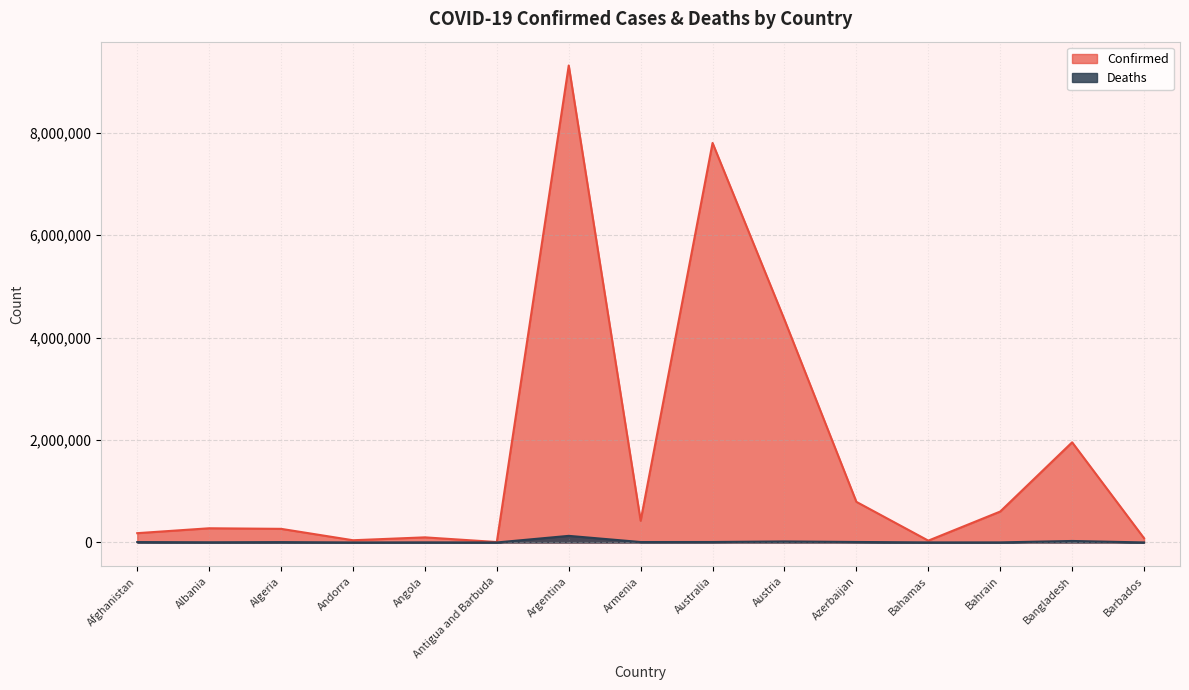

Which category has the highest value across all series?

Argentina